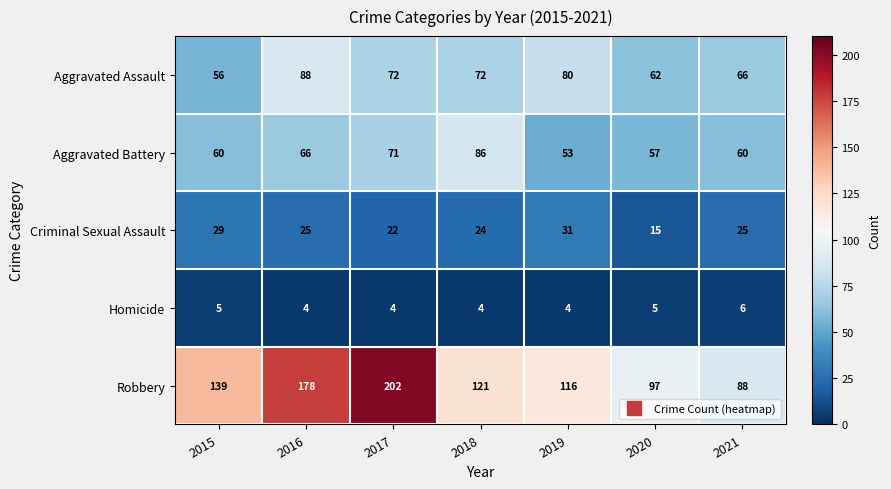

How many data points does each series have?

7